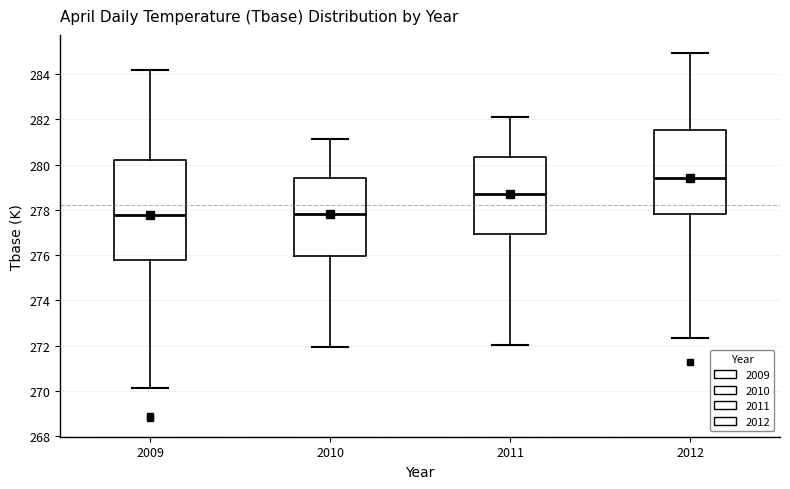

Which box is the tallest, from its lower edge to its upper edge?

2009